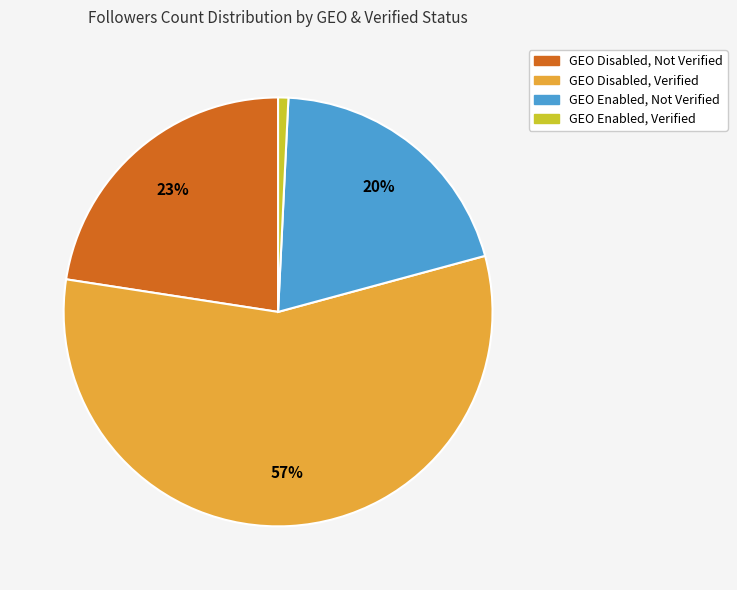

How many slices are in this pie chart?

4